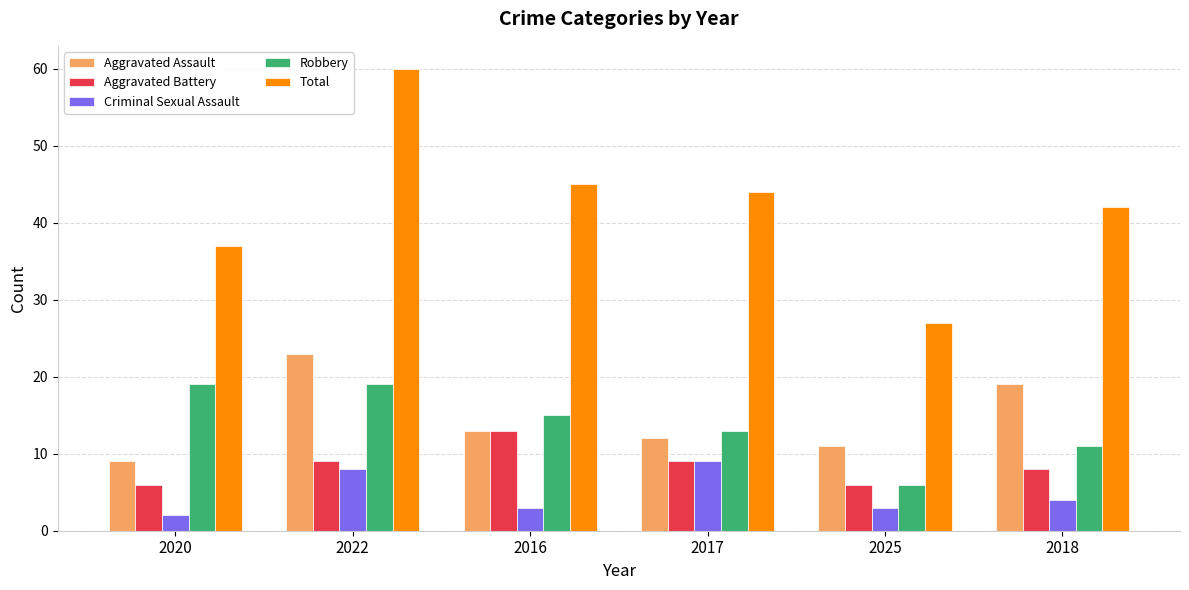

What is the difference between the second highest and minimum values in the Aggravated Battery series?

3